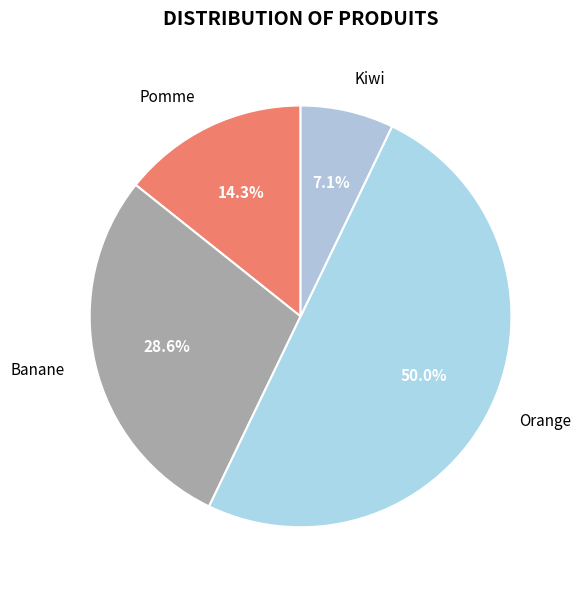

The Pomme slice represents 27% of the pie. True or false?

False